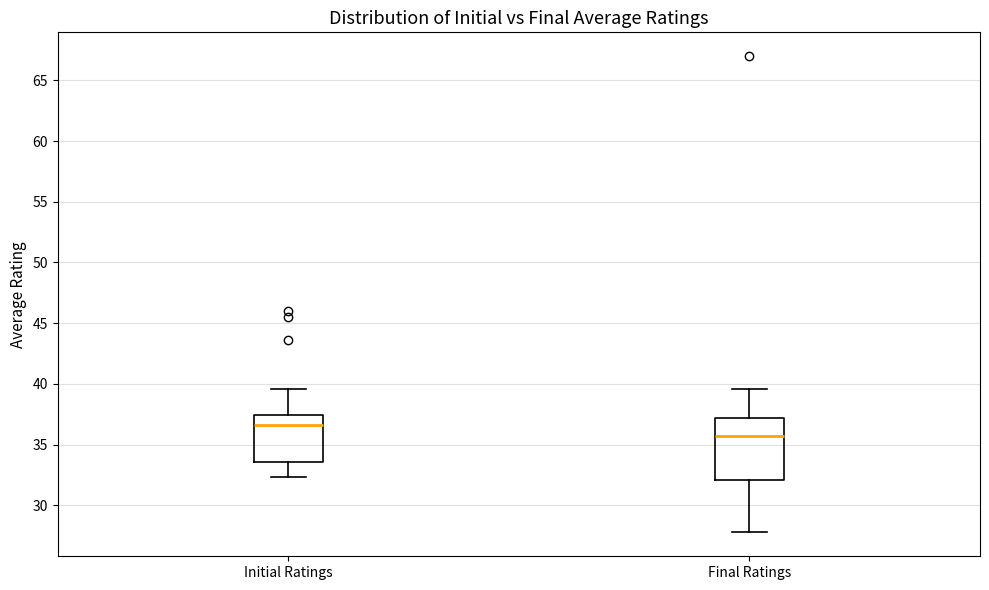

Which box is the tallest, from its lower edge to its upper edge?

Final Ratings